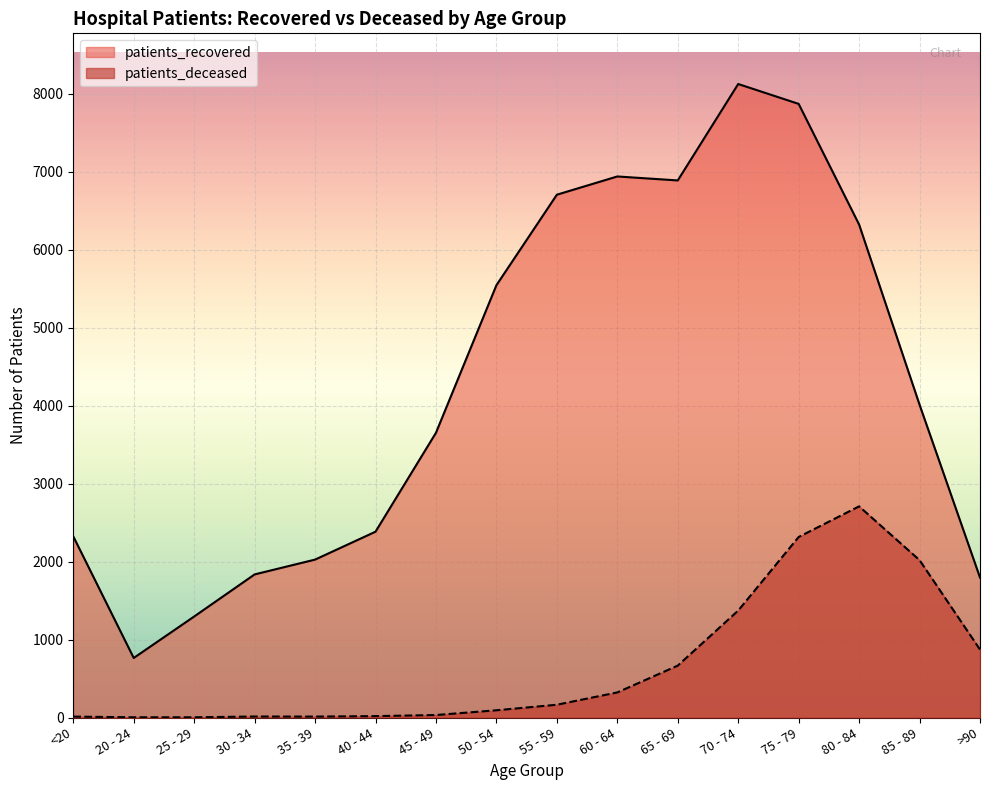

At which category is the sum across all series the highest?

75 - 79